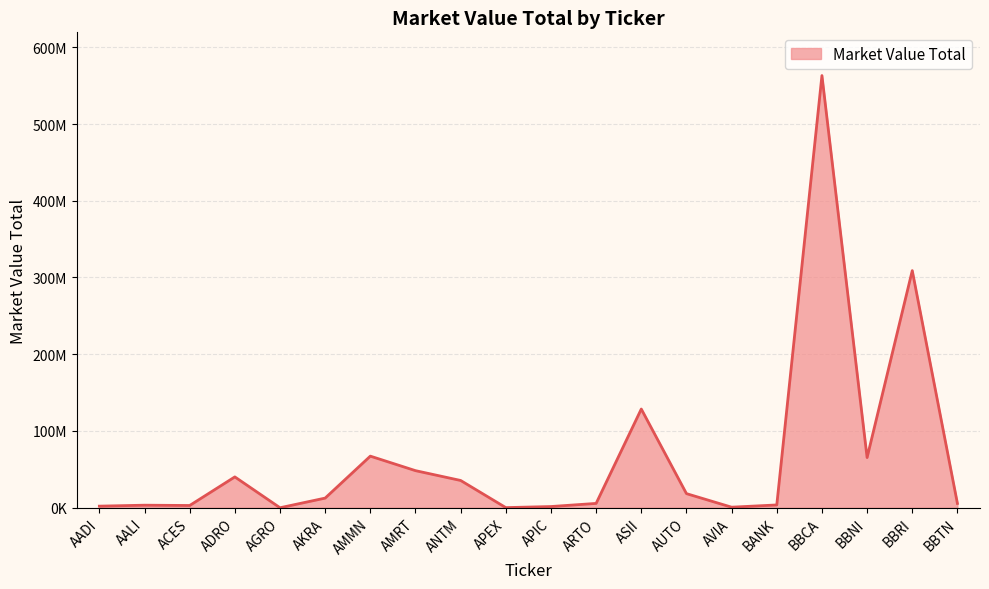

Rank the categories by value from lowest to highest.

AGRO, APEX, AVIA, APIC, AADI, ACES, AALI, BANK, BBTN, ARTO, AKRA, AUTO, ANTM, ADRO, AMRT, BBNI, AMMN, ASII, BBRI, BBCA